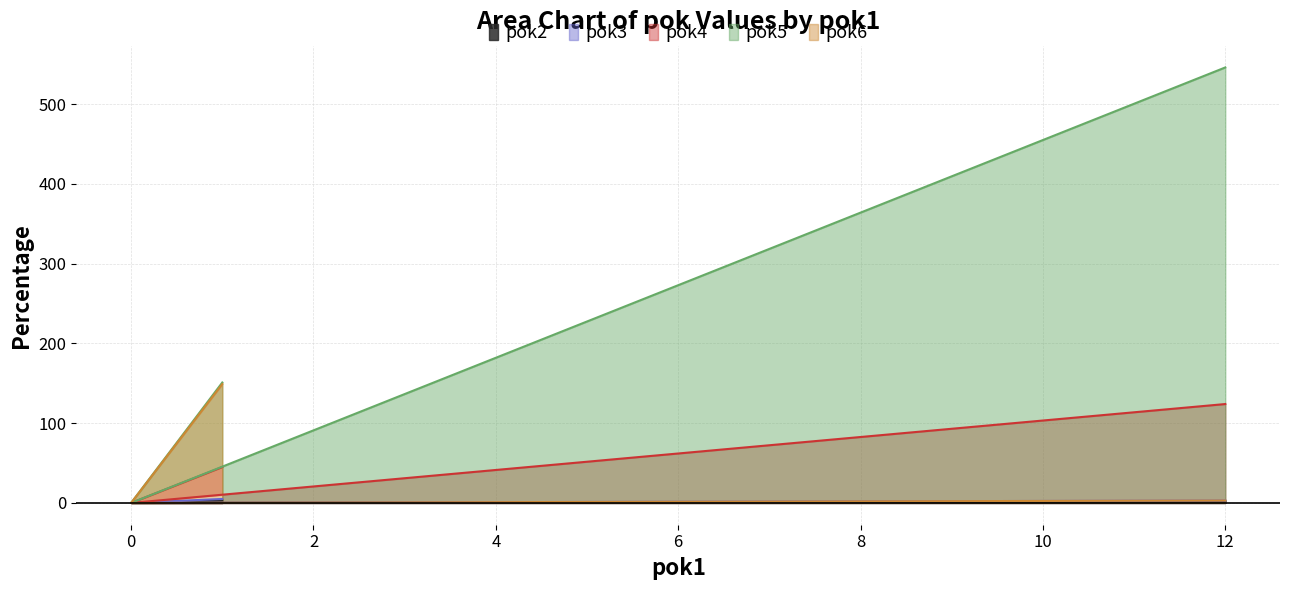

At which label is pok3 closest to 2?

12